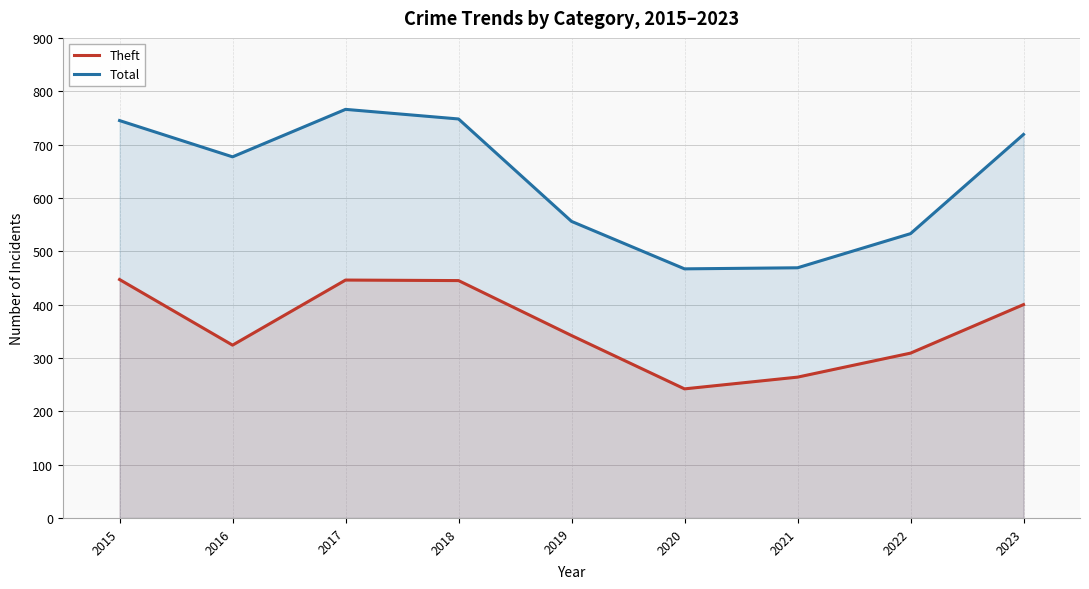

At which category is the sum across all series the highest?

2017